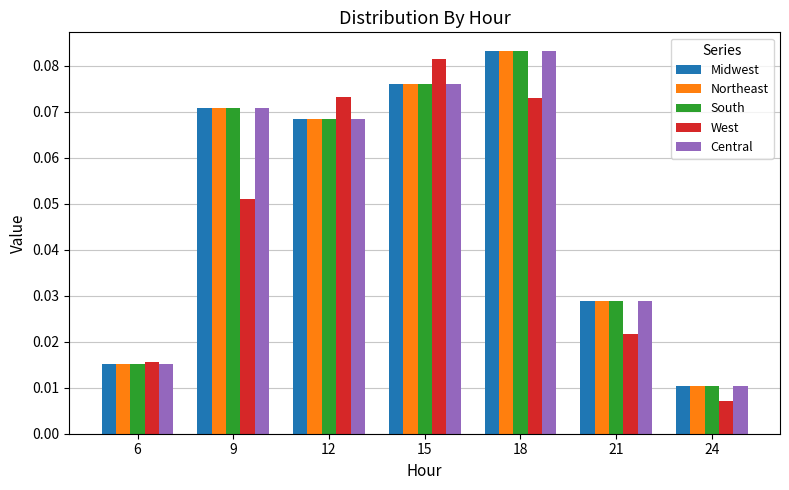

Rank the categories by Central value from lowest to highest.

24, 6, 21, 12, 9, 15, 18